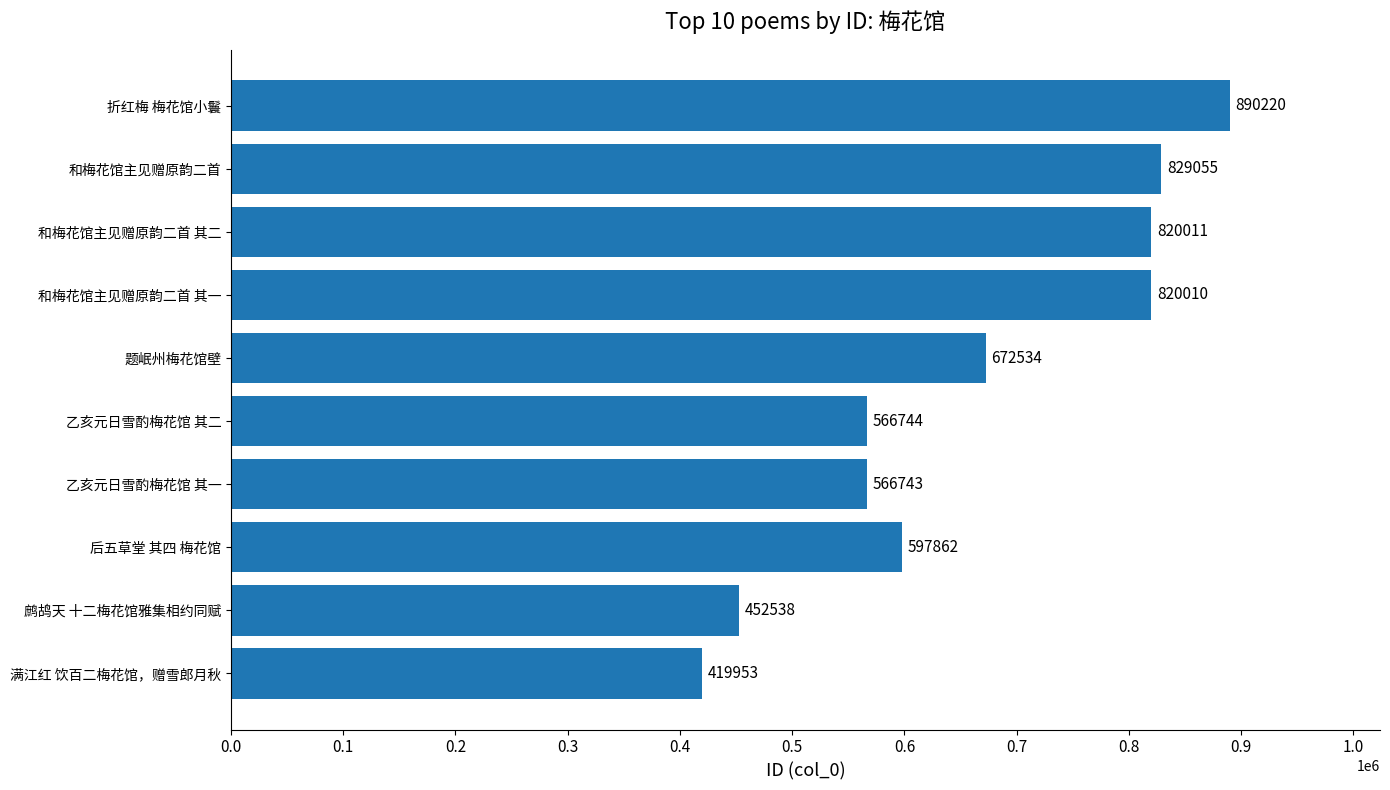

Approximately how many times larger is the value at 乙亥元日雪酌梅花馆 其二 compared to 题岷州梅花馆壁?

0.8